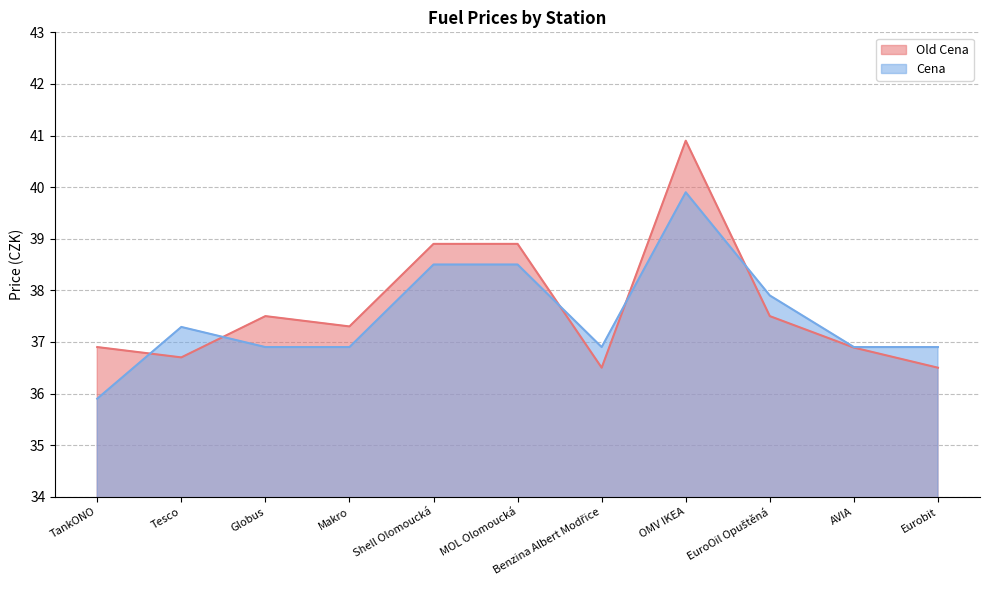

How many times do Old Cena and Cena cross each other?

5